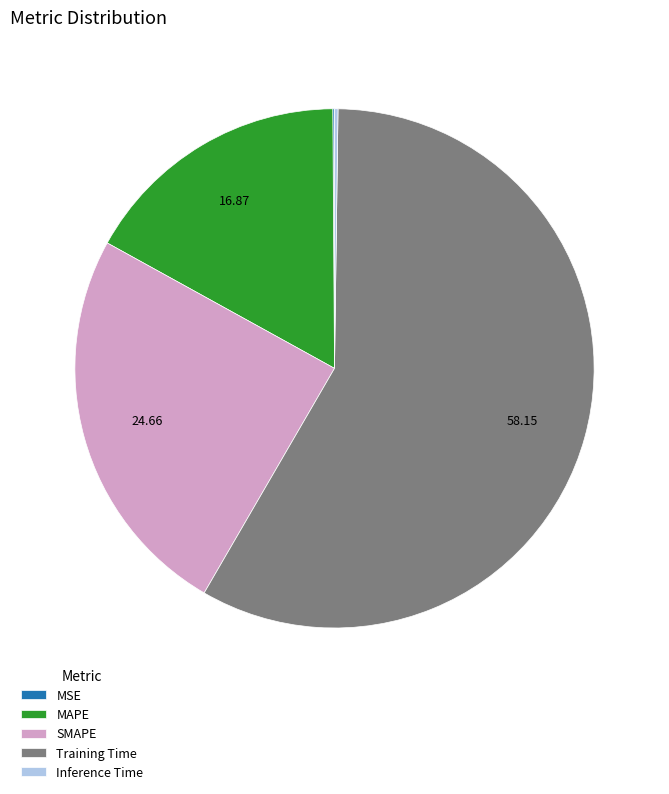

Do Training Time and SMAPE together represent more than half of the pie?

Yes